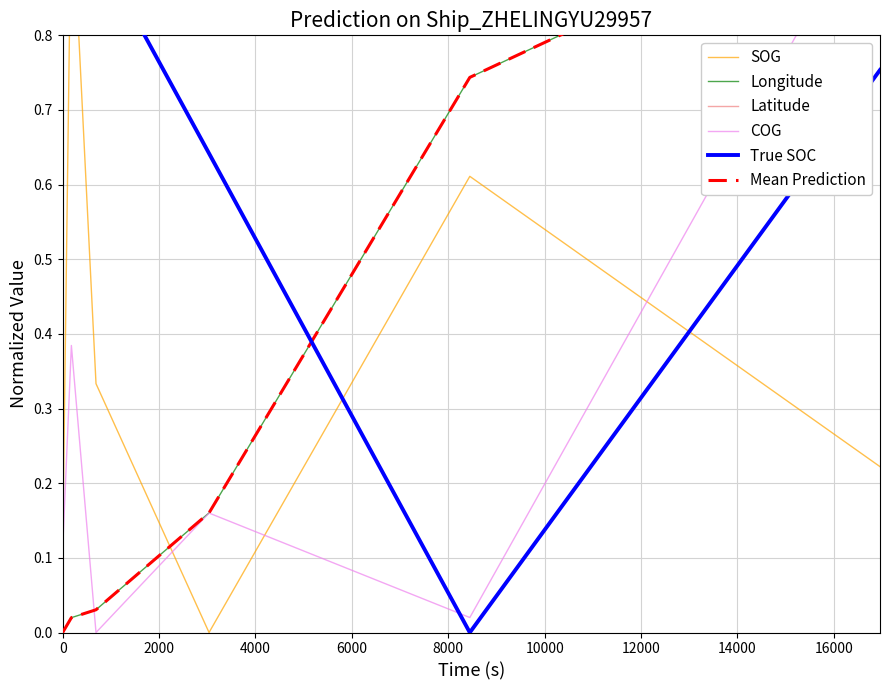

What is the total value across all series at 10000?

4.7